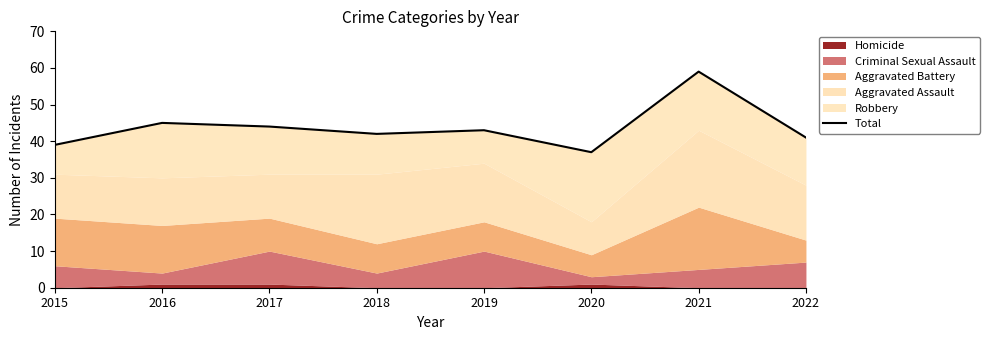

What is the value of the 4th point from the left?

42